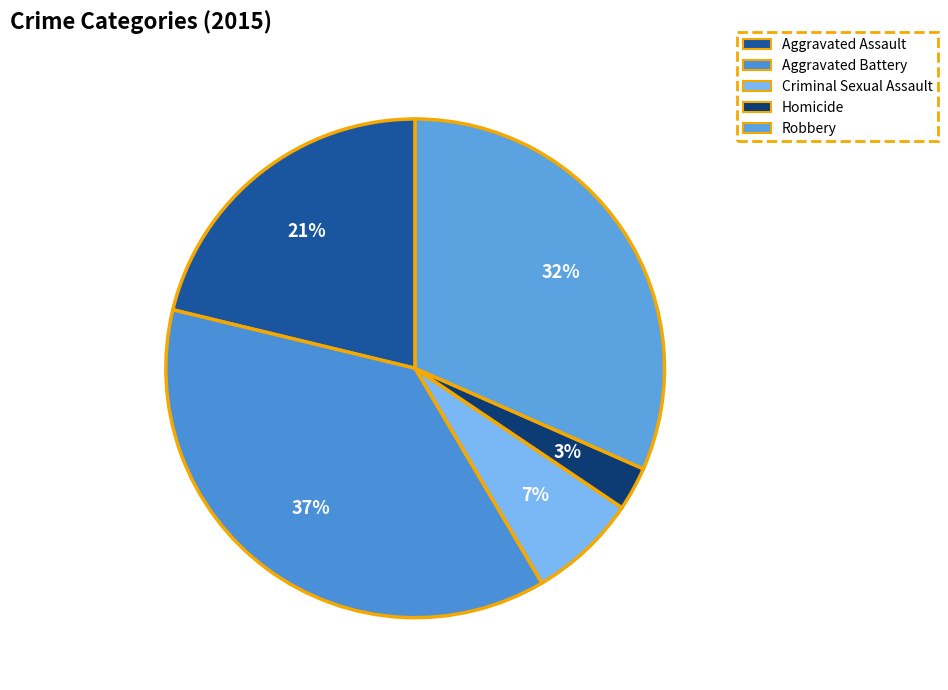

The Aggravated Assault slice represents 15% of the pie. True or false?

False